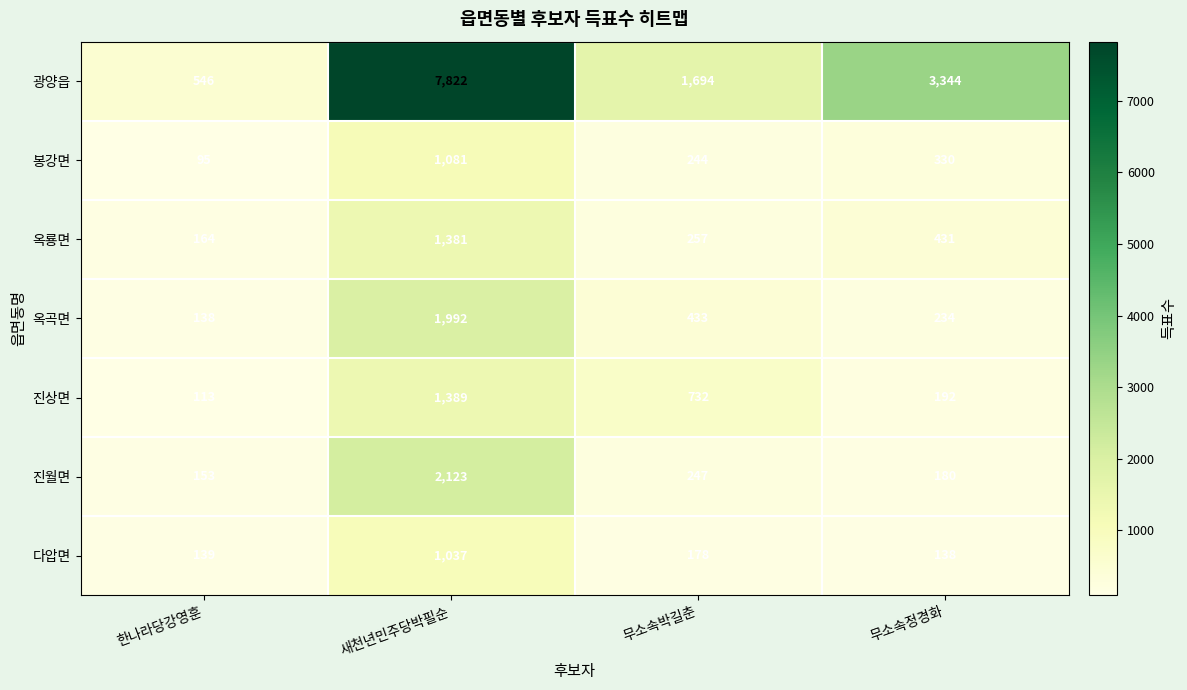

What is the sum of all 옥룡면 values?

2233